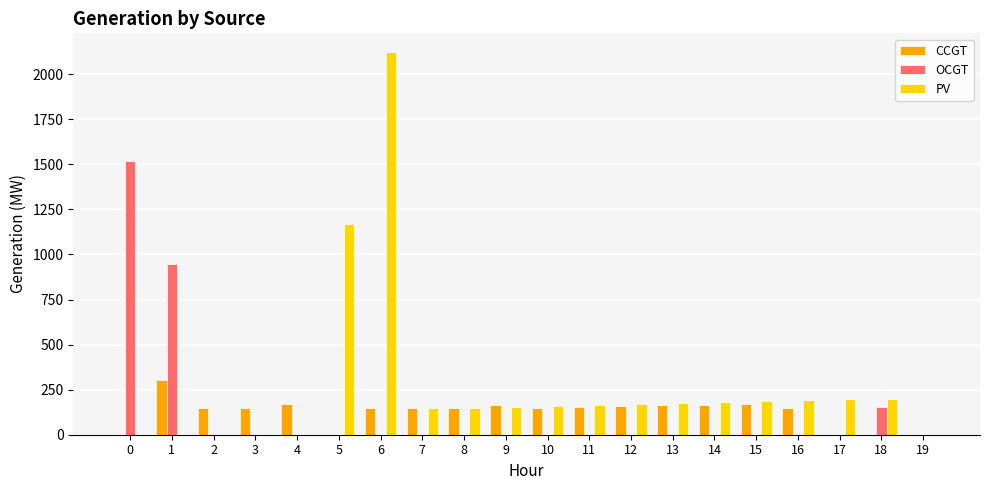

Count the number of data series in this chart.

3